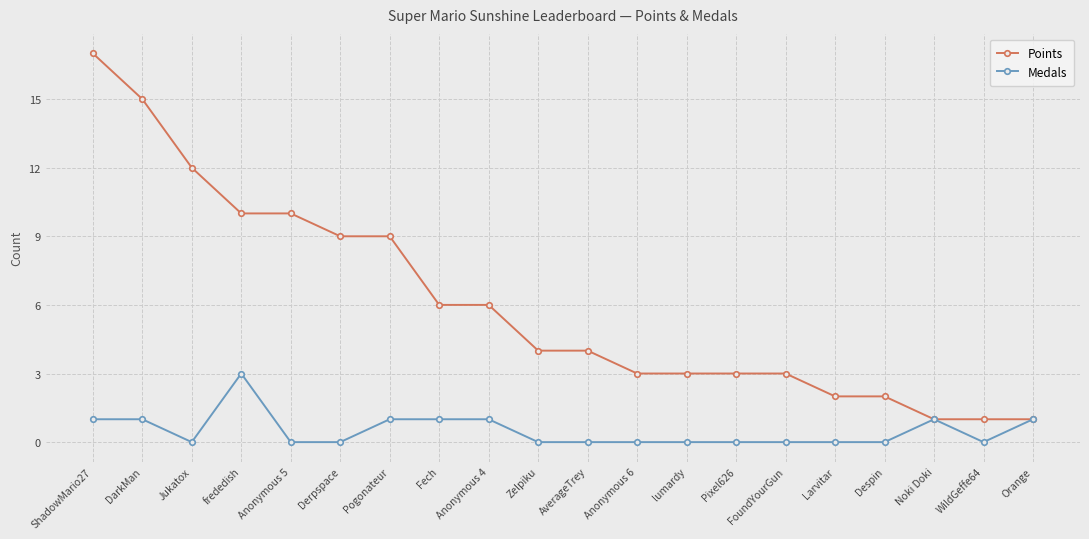

What is the difference between the maximum and second lowest values in the Points series?

16